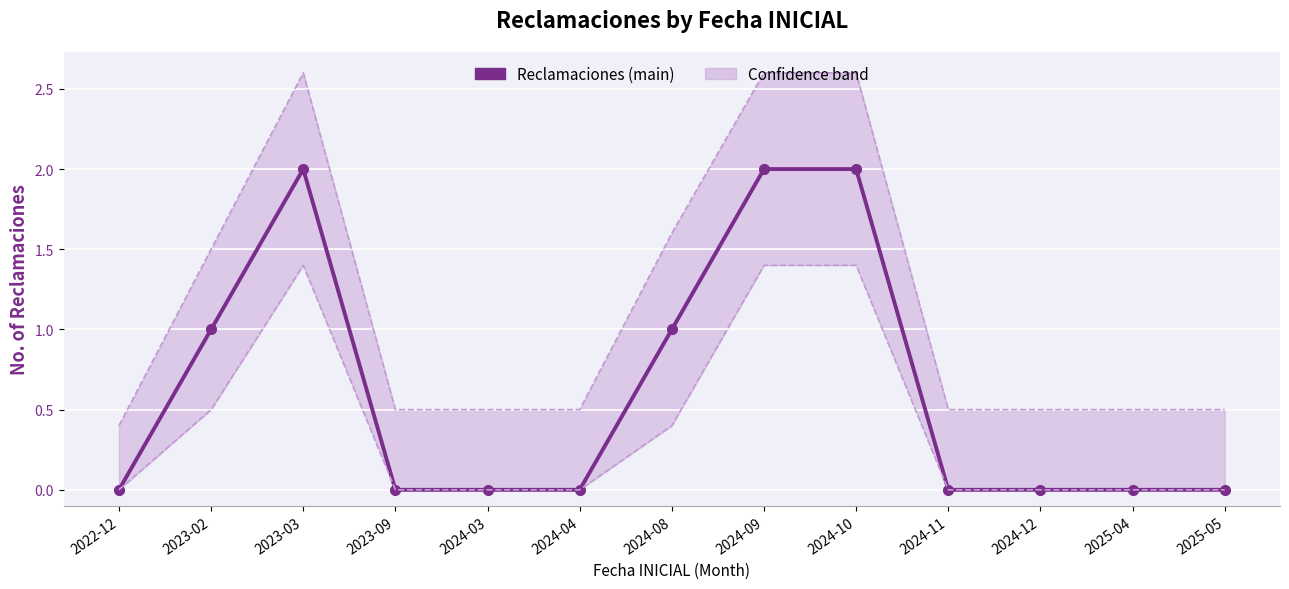

Rank the categories by value from lowest to highest.

2022-12, 2023-09, 2024-03, 2024-04, 2024-11, 2024-12, 2025-04, 2025-05, 2023-02, 2024-08, 2023-03, 2024-09, 2024-10